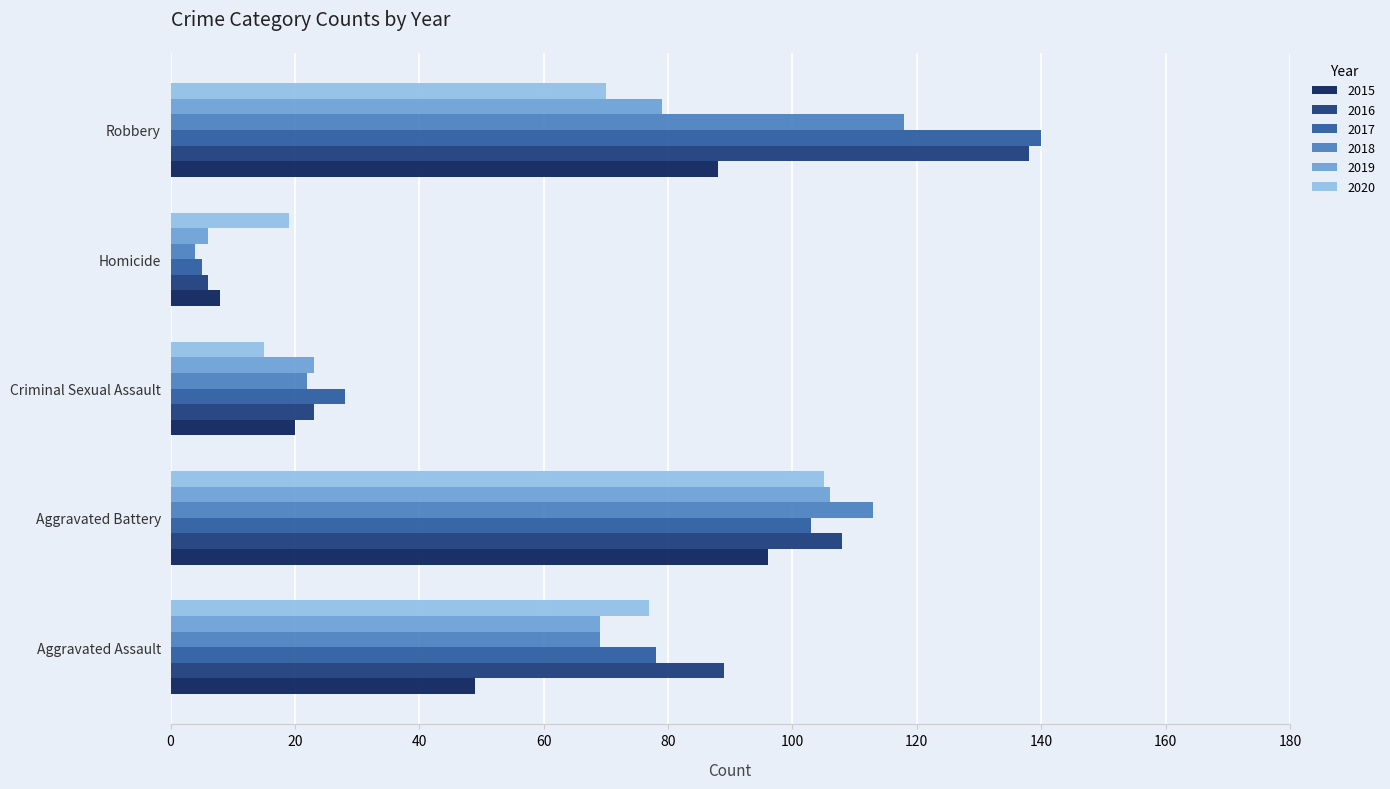

List the labels in order of 2016 value, smallest first.

Homicide, Criminal Sexual Assault, Aggravated Assault, Aggravated Battery, Robbery